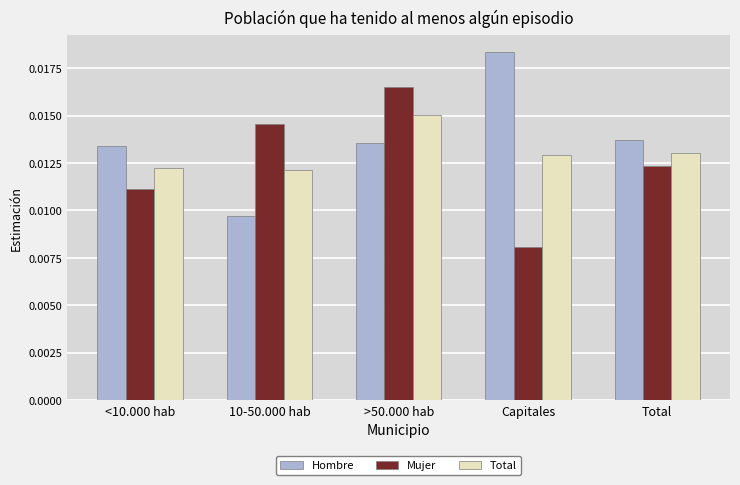

At how many categories does at least one series exceed 0?

5